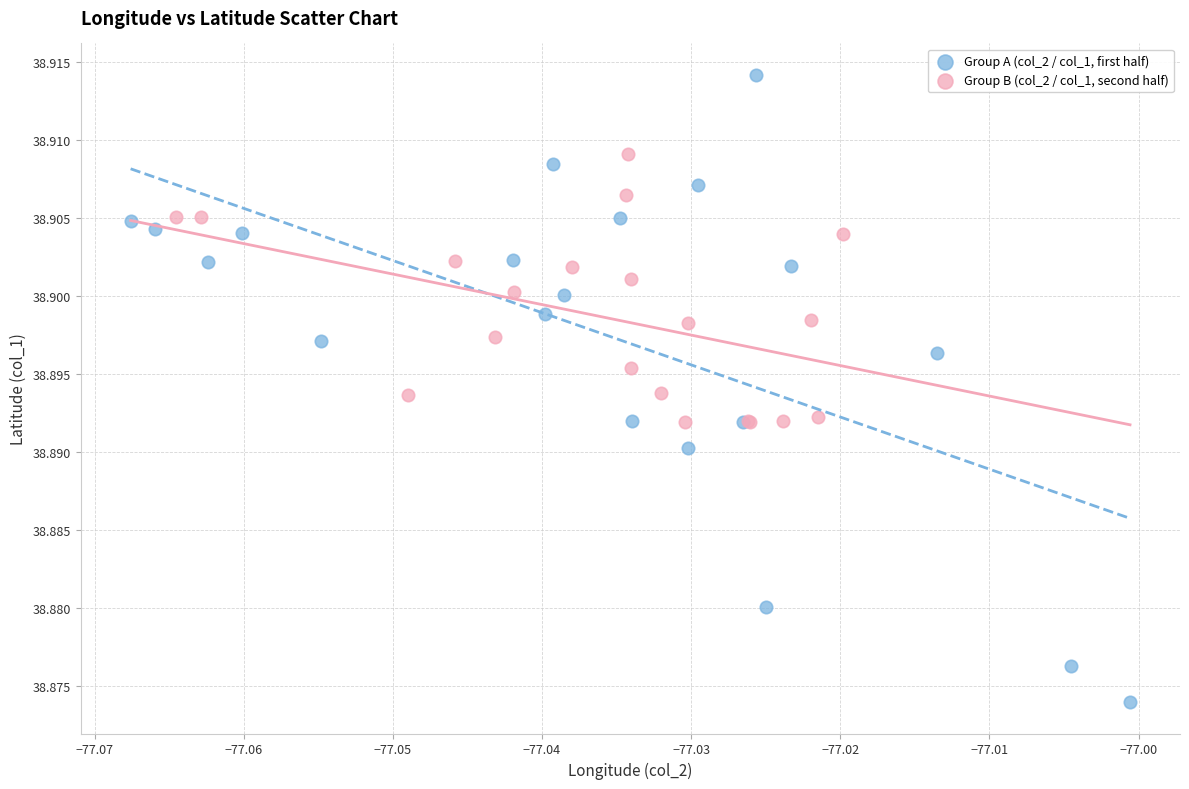

Which series reaches the minimum Y coordinate?

Group A (col_2 / col_1, first half)